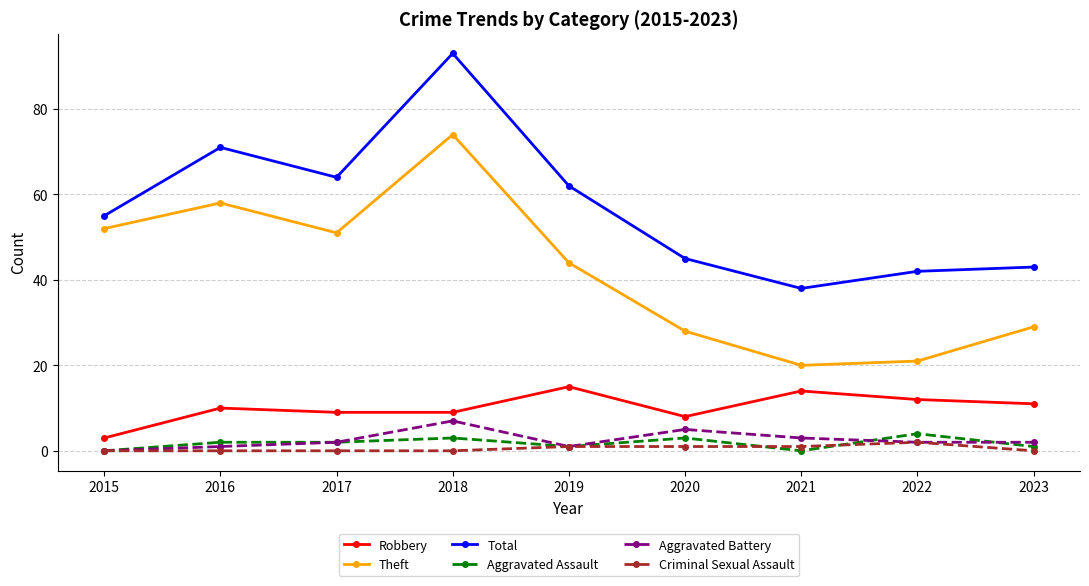

Which category has the highest value in the Theft series?

2018